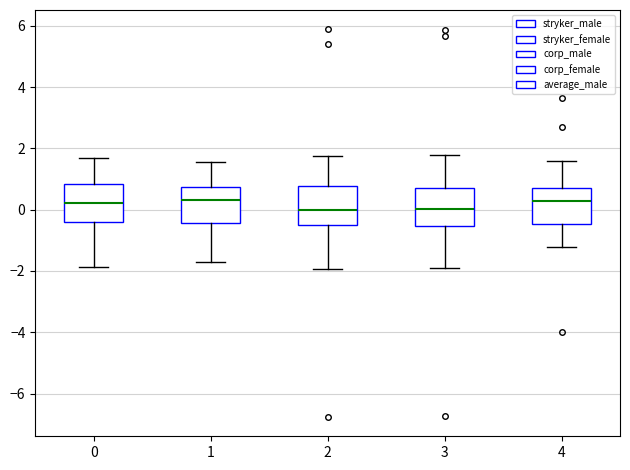

Where does the median line of the box at x = 3 sit on the y-axis? The values are not printed on the chart, so give them approximately, as read against the axis.

0.0